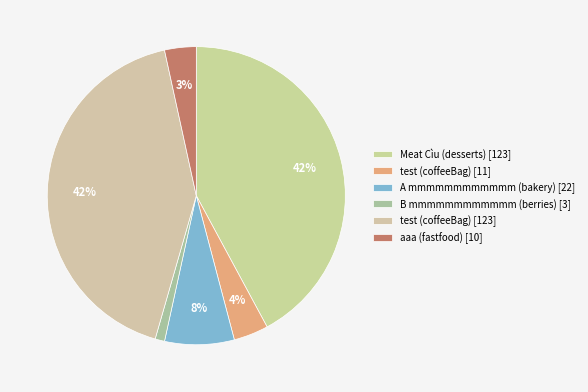

How many slices are in this pie chart?

6